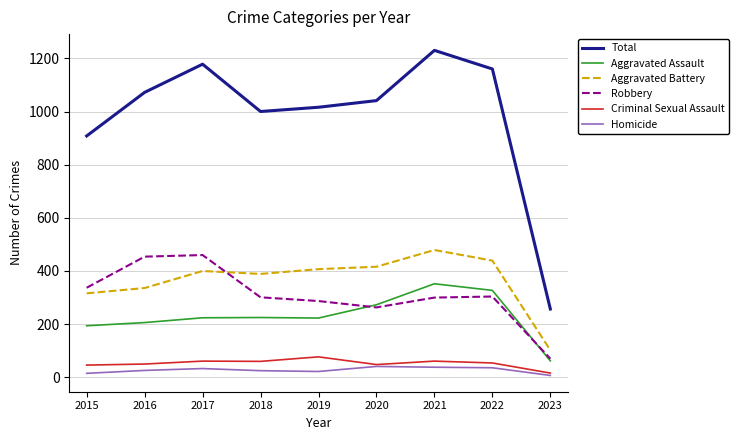

True or false: Total and Criminal Sexual Assault intersect in this chart.

False